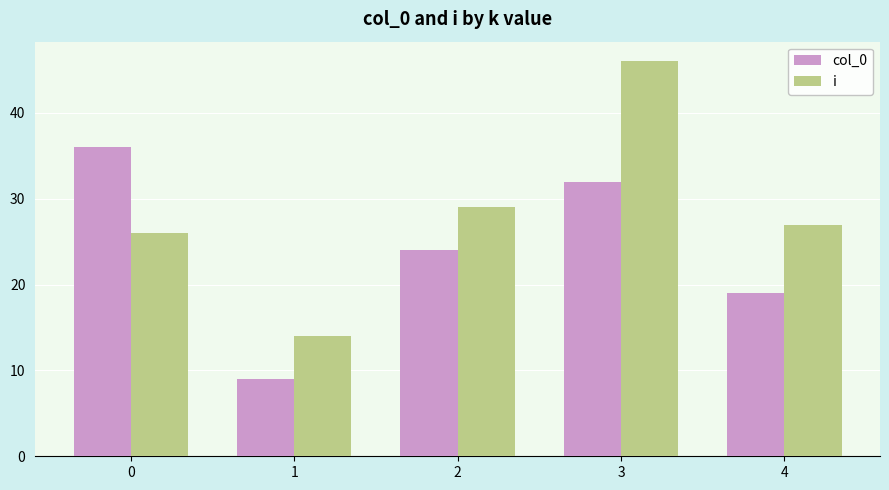

Which series changed the most between 0 and 4?

col_0